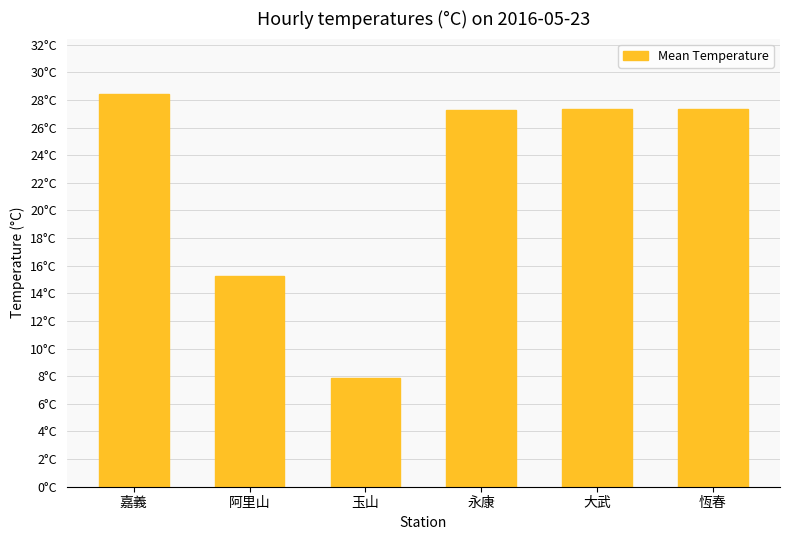

Are the bars horizontal?

No